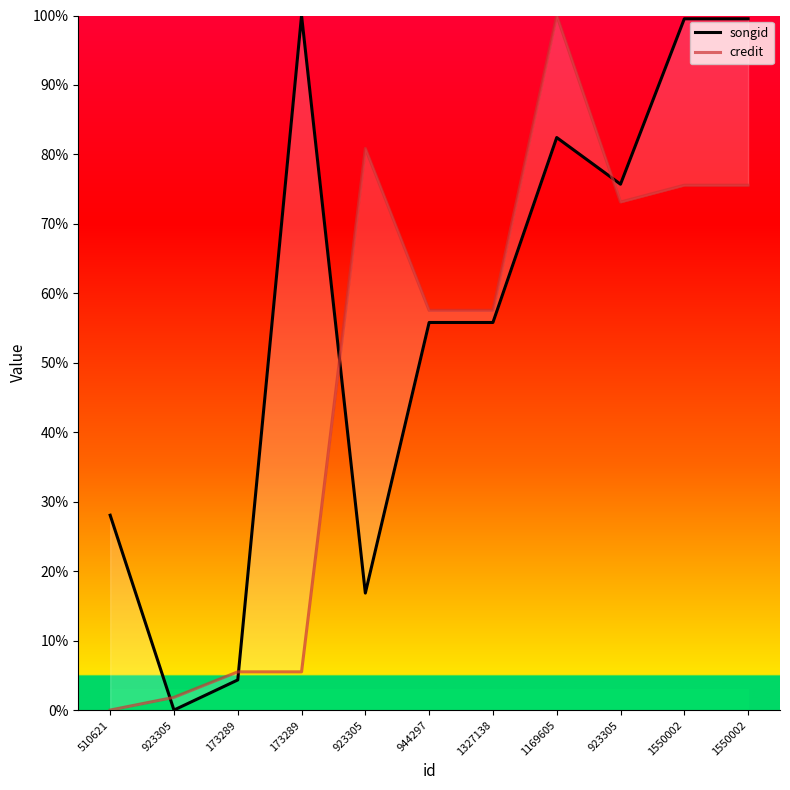

Which series has the widest spread of values?

songid